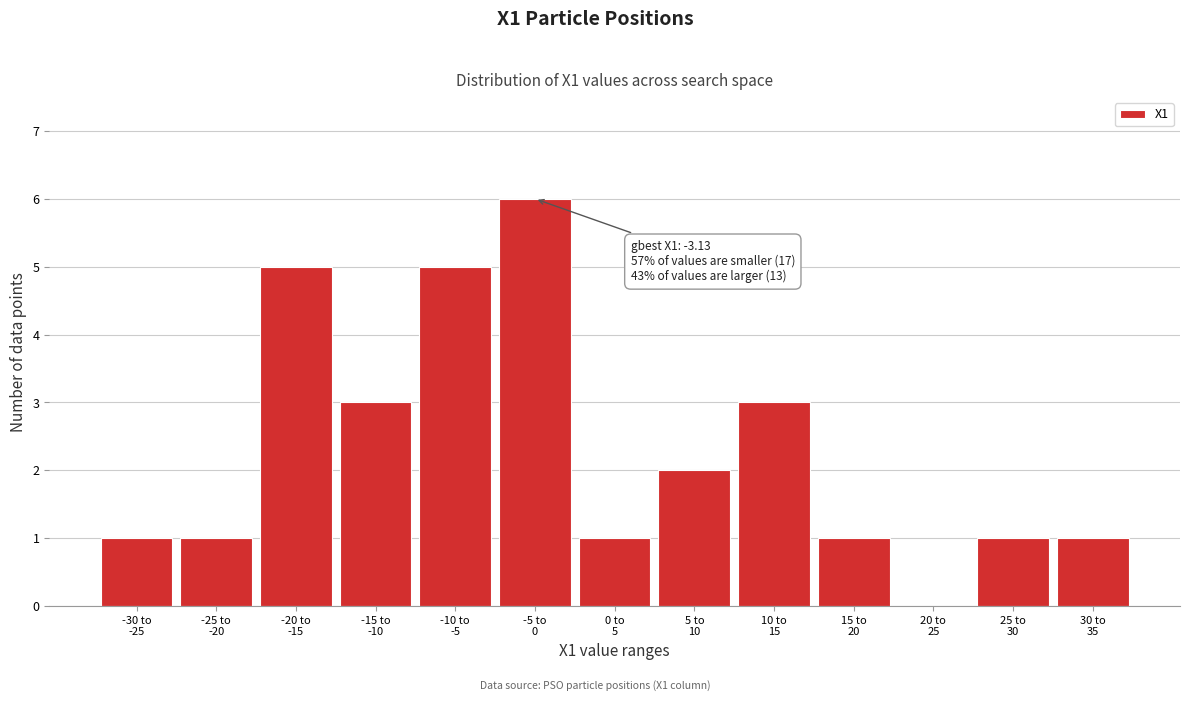

What is the sum of all values?

30